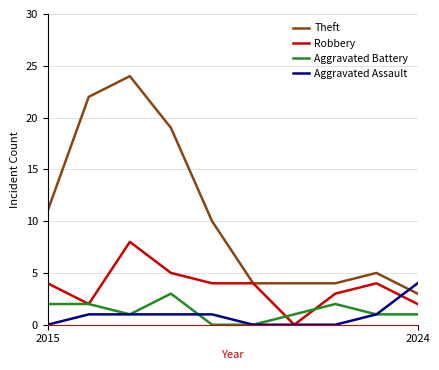

Which series has the largest total across all categories?

Theft